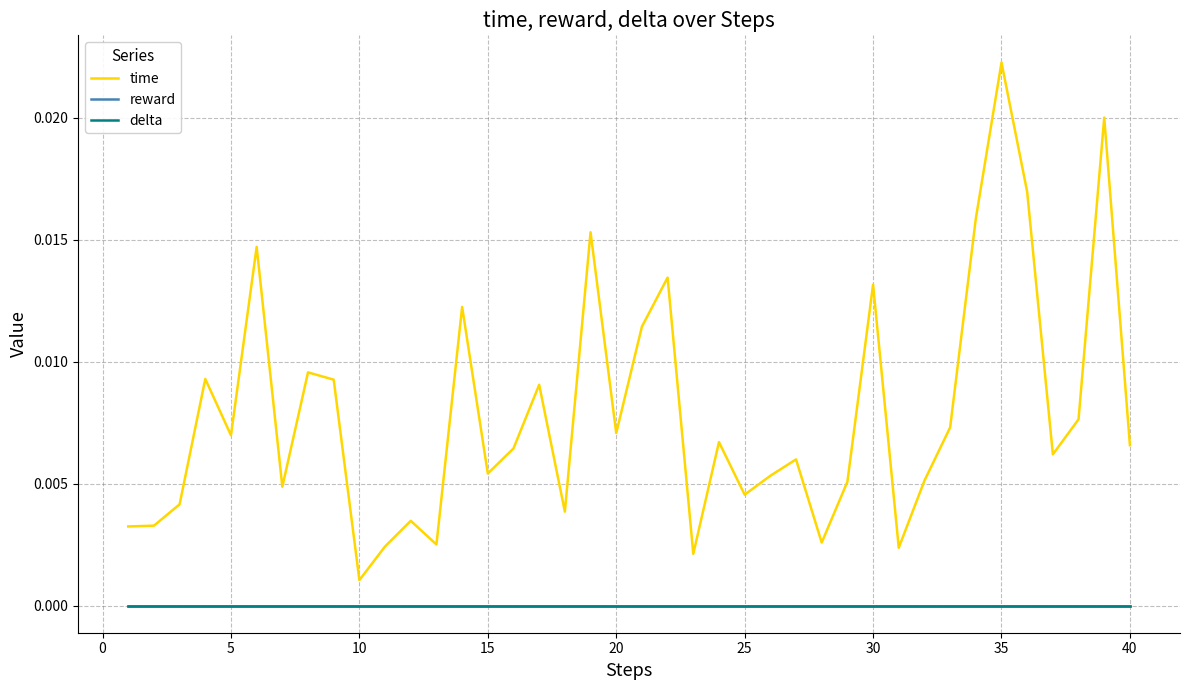

Is this an area chart (filled region under the line)?

No